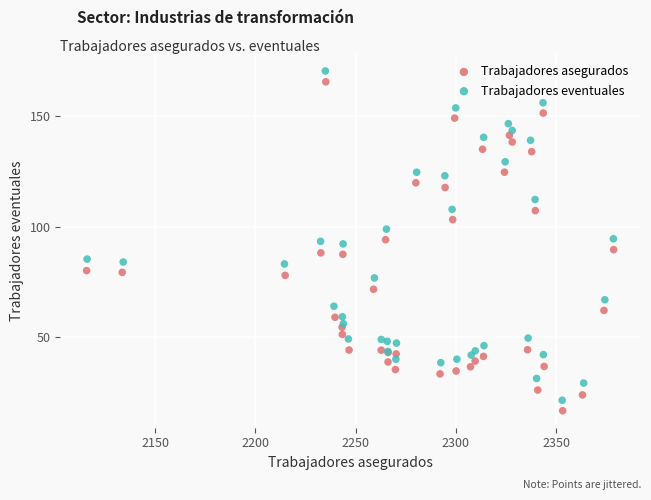

Which series has the largest Y range (max minus min)?

Trabajadores eventuales